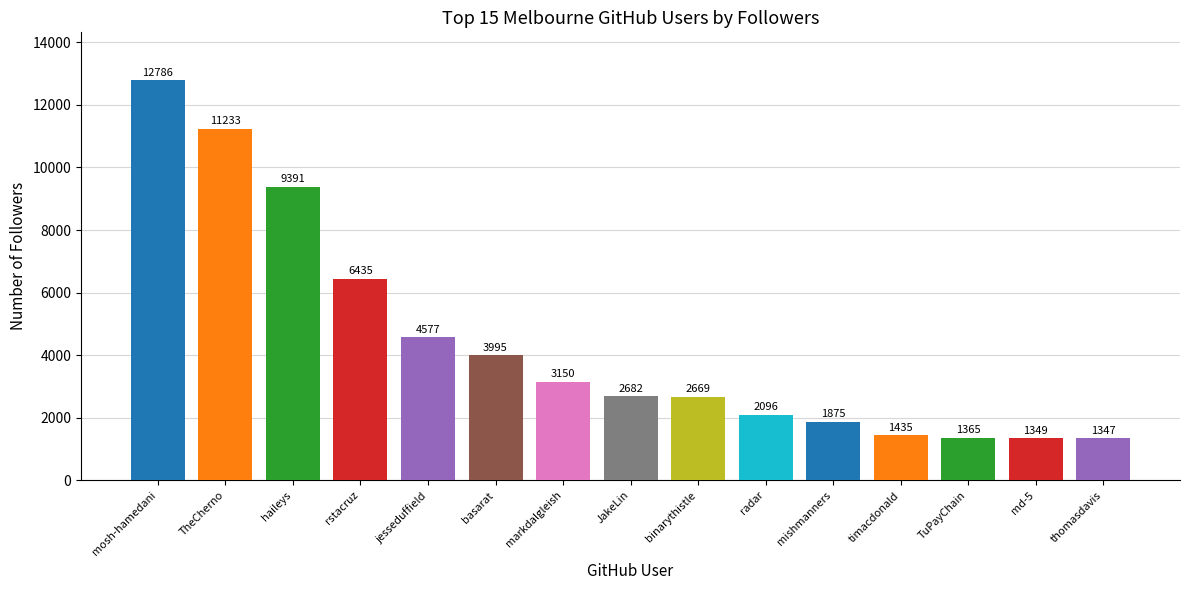

What is the value of the 13th bar from the left?

1365